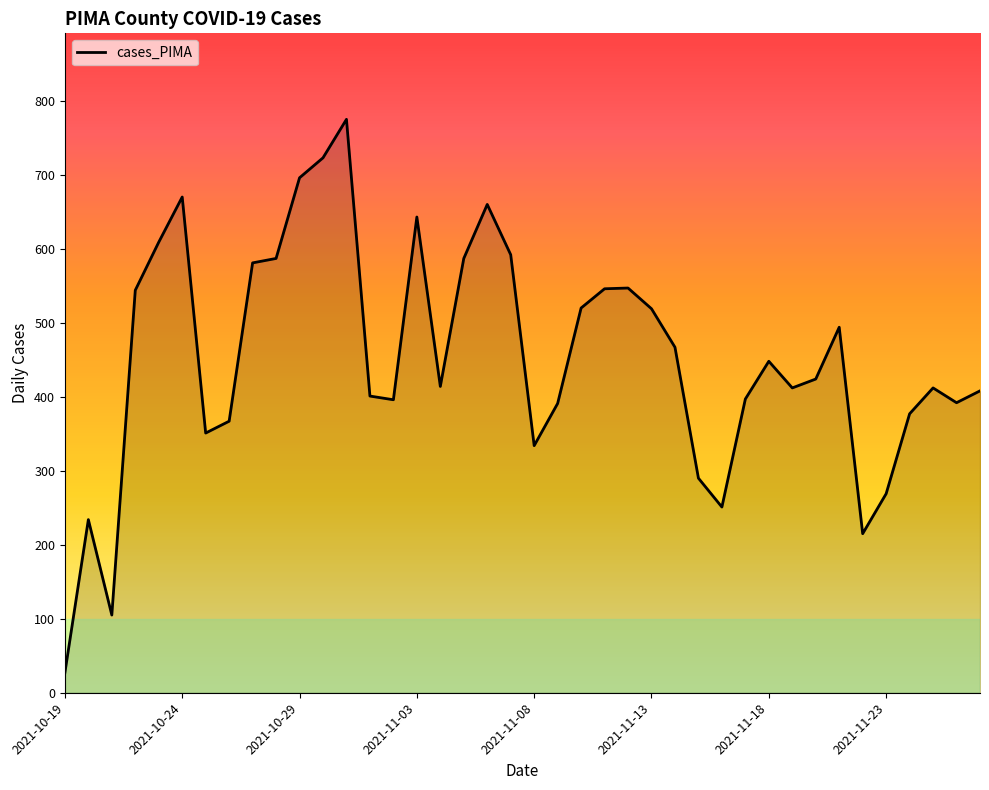

What is the difference between the maximum and minimum values?

748